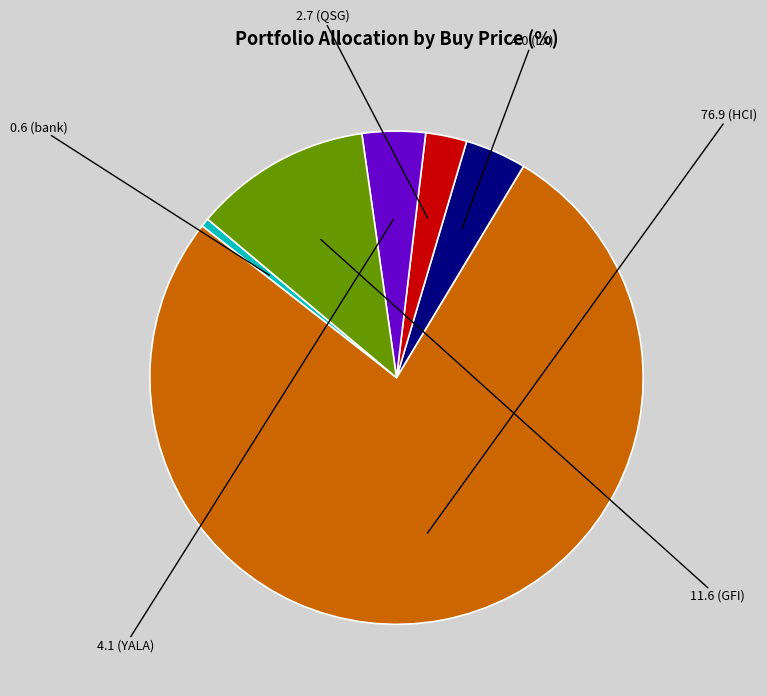

Is there any slice that represents more than half of the pie?

Yes